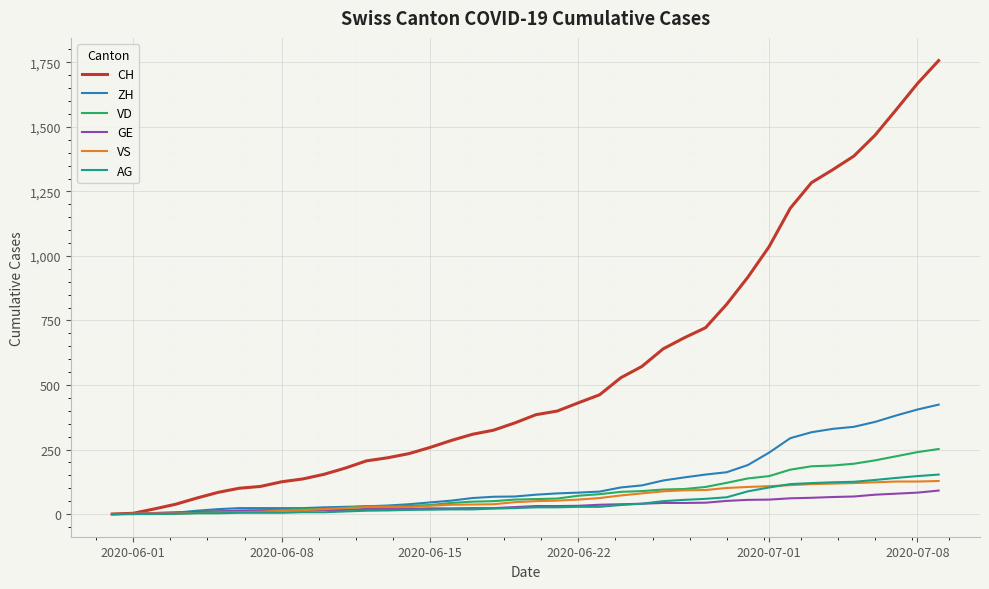

Which series has the largest total across all categories?

CH